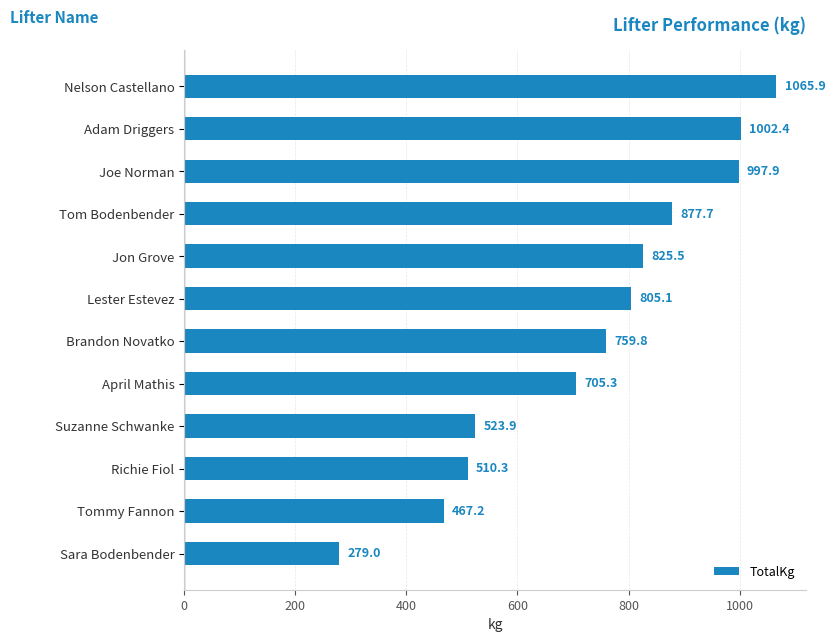

Reading top to bottom, extract all data points from this chart.

Nelson Castellano=1065.9	Adam Driggers=1002.4	Joe Norman=997.9	Tom Bodenbender=877.7	Jon Grove=825.5	Lester Estevez=805.1	Brandon Novatko=759.8	April Mathis=705.3	Suzanne Schwanke=523.9	Richie Fiol=510.3	Tommy Fannon=467.2	Sara Bodenbender=279.0